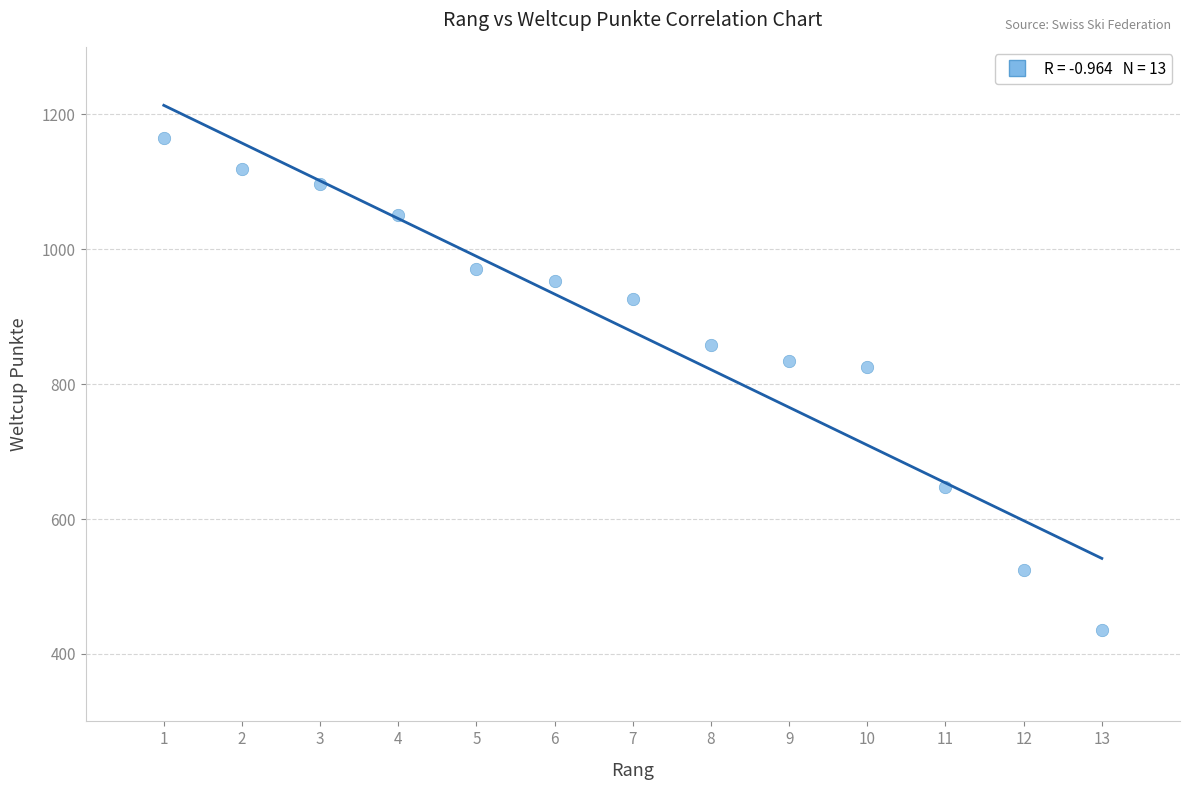

What is the range of Y values (max minus min)?

729